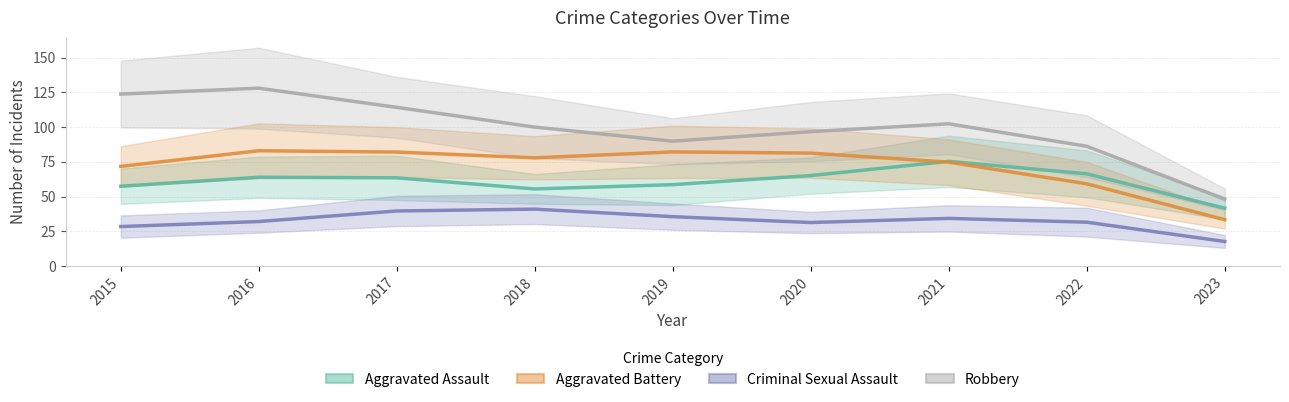

Reading left to right, extract all data points from this chart.

Aggravated Assault: 2015=57.4	2016=63.9	2017=63.4	2018=55.5	2019=58.5	2020=65.1	2021=75.3	2022=66.3	2023=41.6
Aggravated Battery: 2015=71.7	2016=83.0	2017=82.0	2018=77.8	2019=82.1	2020=81.2	2021=74.7	2022=59.2	2023=33.3
Criminal Sexual Assault: 2015=28.4	2016=32.0	2017=39.6	2018=40.9	2019=35.5	2020=31.3	2021=34.3	2022=31.5	2023=17.6
Robbery: 2015=123.7	2016=128.0	2017=114.2	2018=100.0	2019=89.8	2020=96.7	2021=102.3	2022=86.2	2023=48.1